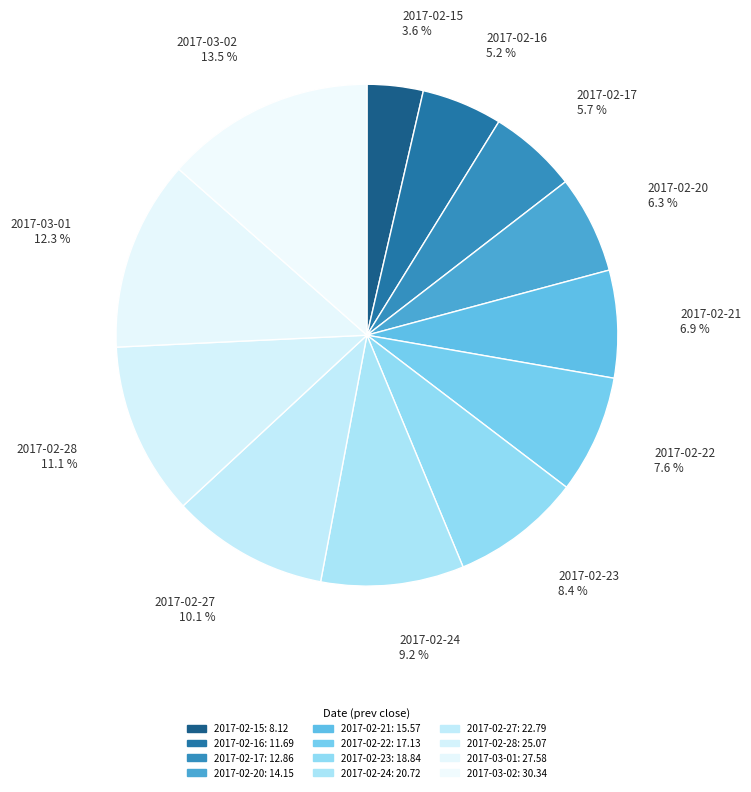

Which slice is the smallest?

2017-02-15